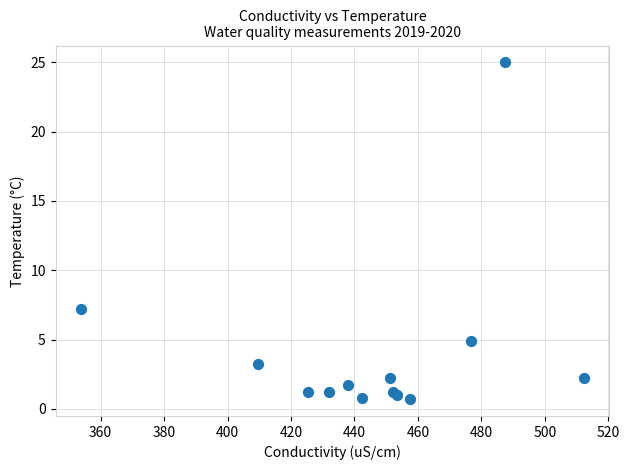

What Y value in the scatter plot is closest to 12?

7.2